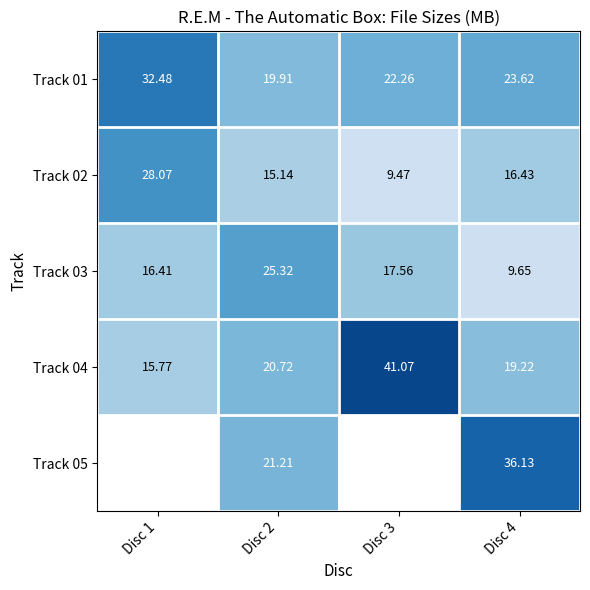

The value of Track 03 at Disc 1 is 16.4. True or false?

True